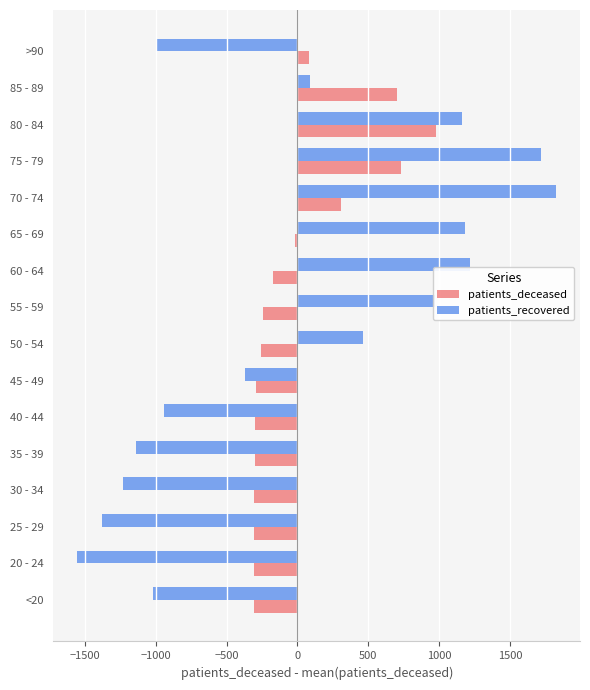

True or false: patients_recovered has a value of -994.6 at >90.

True